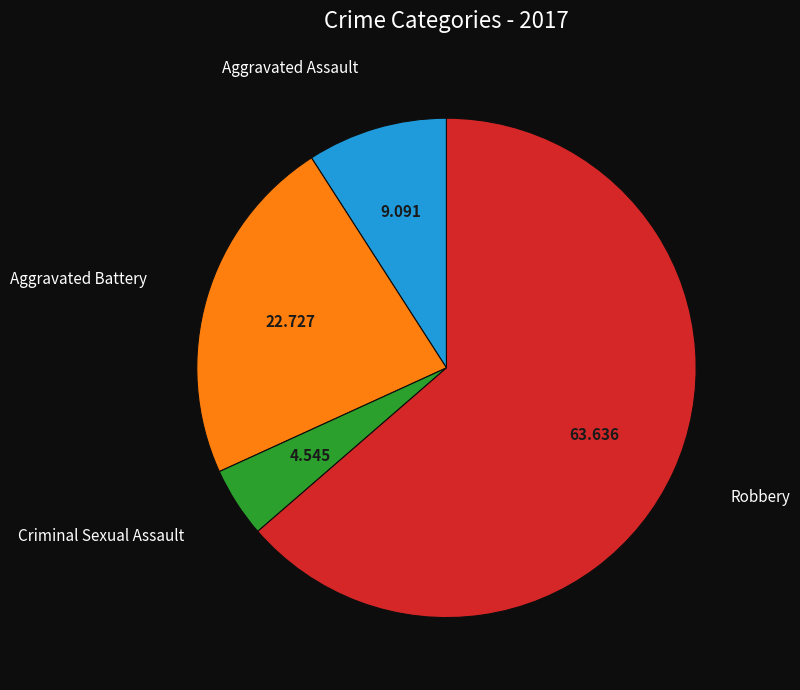

How many slices are in this pie chart?

4